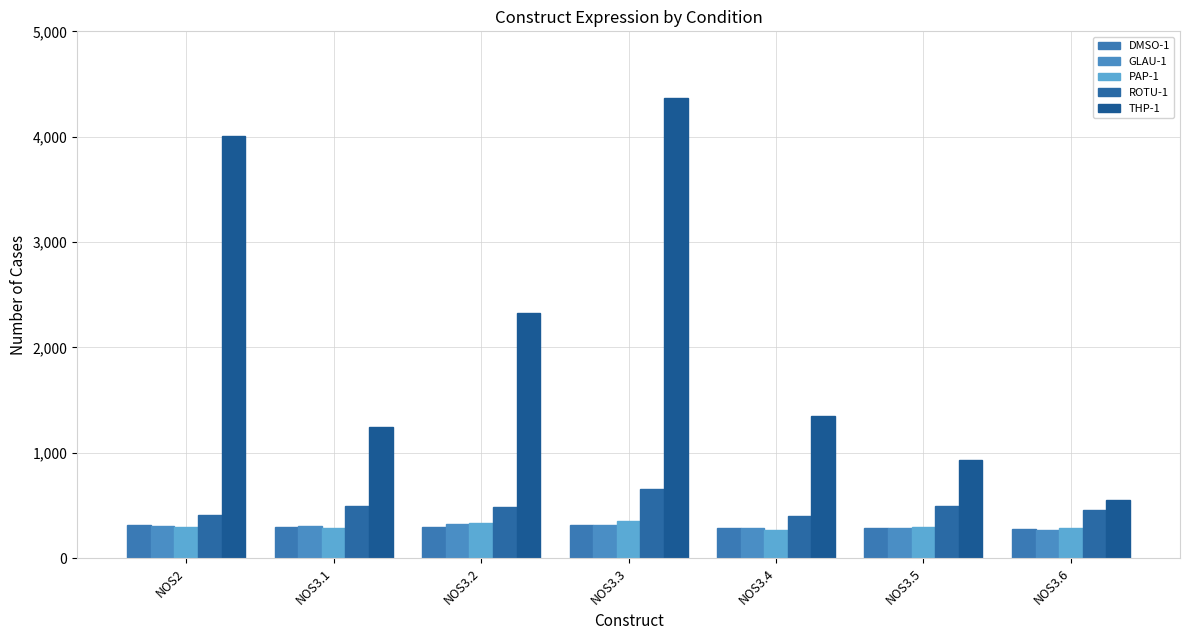

How many values in the THP-1 series are below 1351?

3